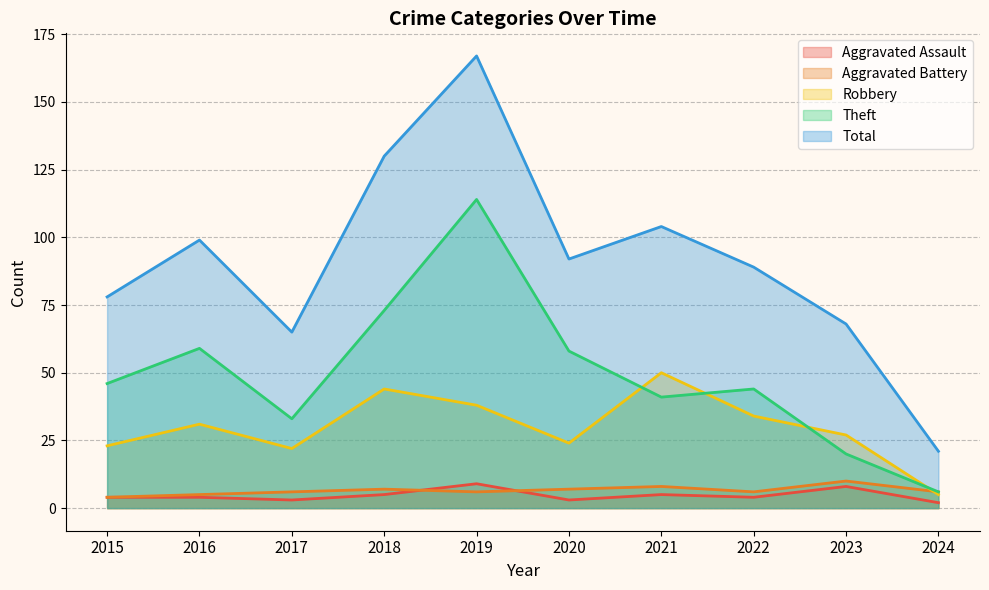

At which label does Theft first exceed 46?

2016